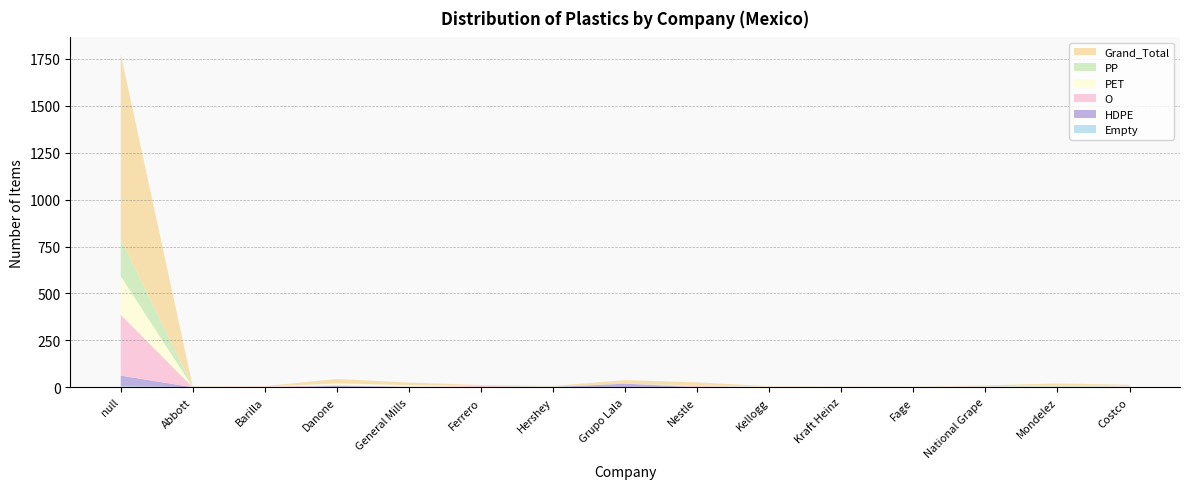

Reading right to left, list all the values displayed in this chart.

Empty: 0	0	0	0	0	0	0	0	0	0	0	0	0	0	6
HDPE: 1	0	0	0	0	1	0	19	1	0	3	7	0	0	56
O: 3	2	3	0	1	0	6	0	0	7	0	4	3	0	325
PET: 1	0	1	0	0	2	1	0	0	0	8	9	0	0	205
PP: 3	8	1	1	1	0	3	0	3	2	0	2	0	2	200
Grand_Total: 5	10	5	1	1	3	16	19	3	3	14	22	3	2	984